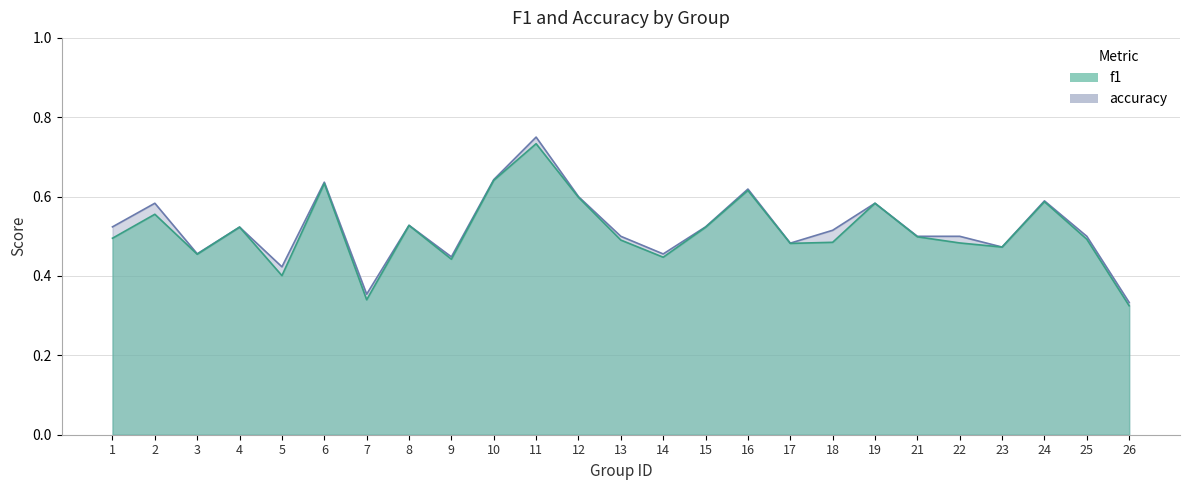

At how many categories does at least one series exceed 0?

25